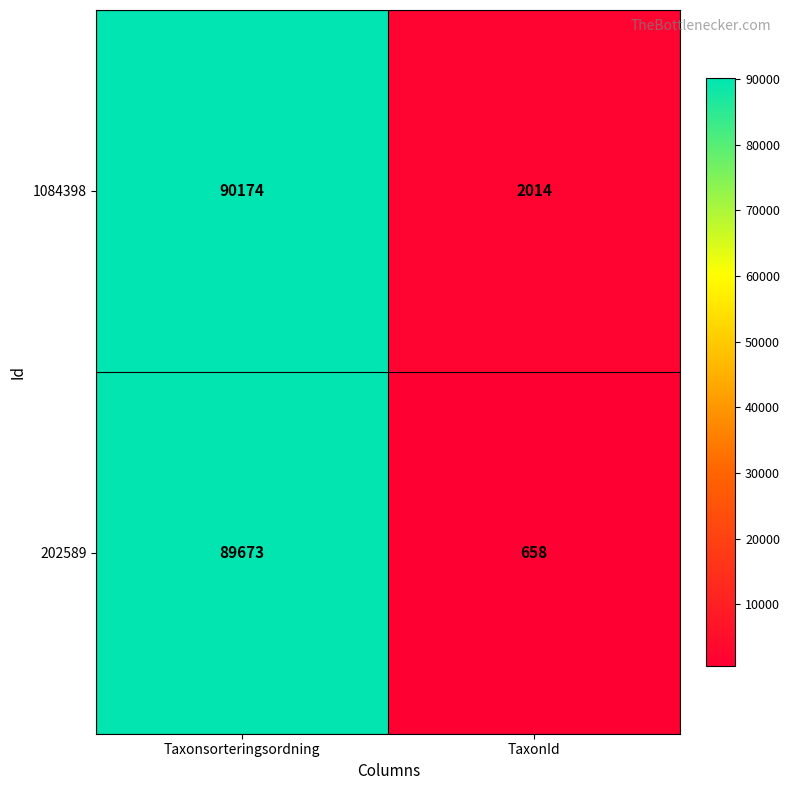

What is the total value across all series at TaxonId?

2672